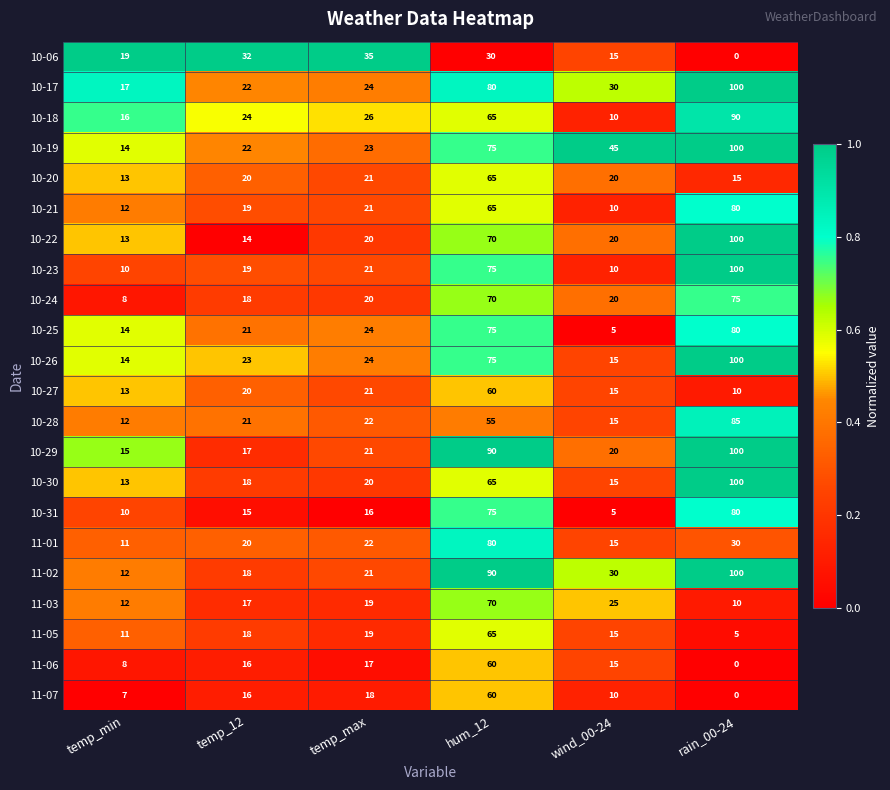

Count the number of data series in this chart.

22